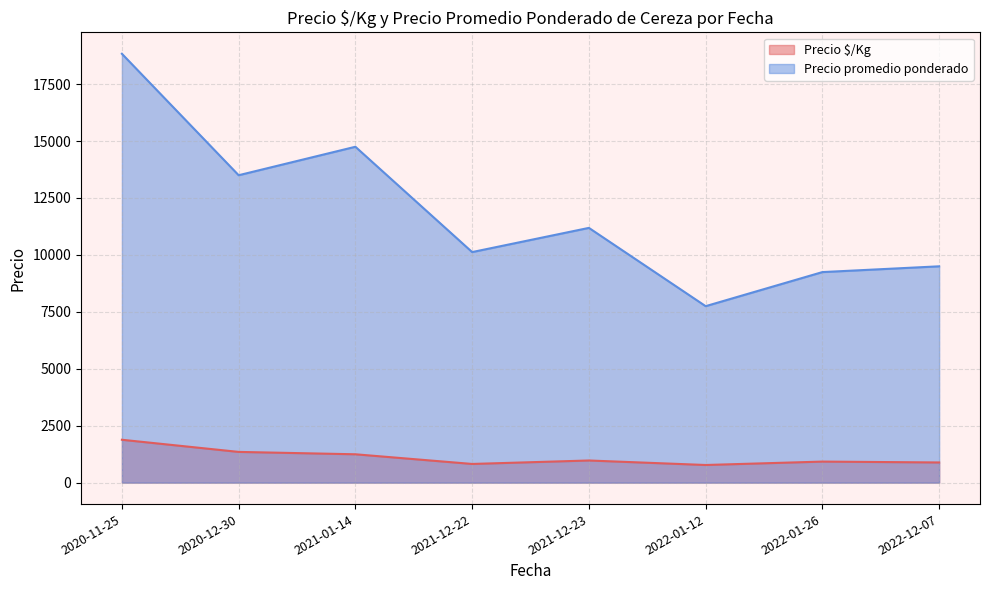

Rank the categories by Precio promedio ponderado value from highest to lowest.

2020-11-25, 2021-01-14, 2020-12-30, 2021-12-23, 2021-12-22, 2022-12-07, 2022-01-26, 2022-01-12